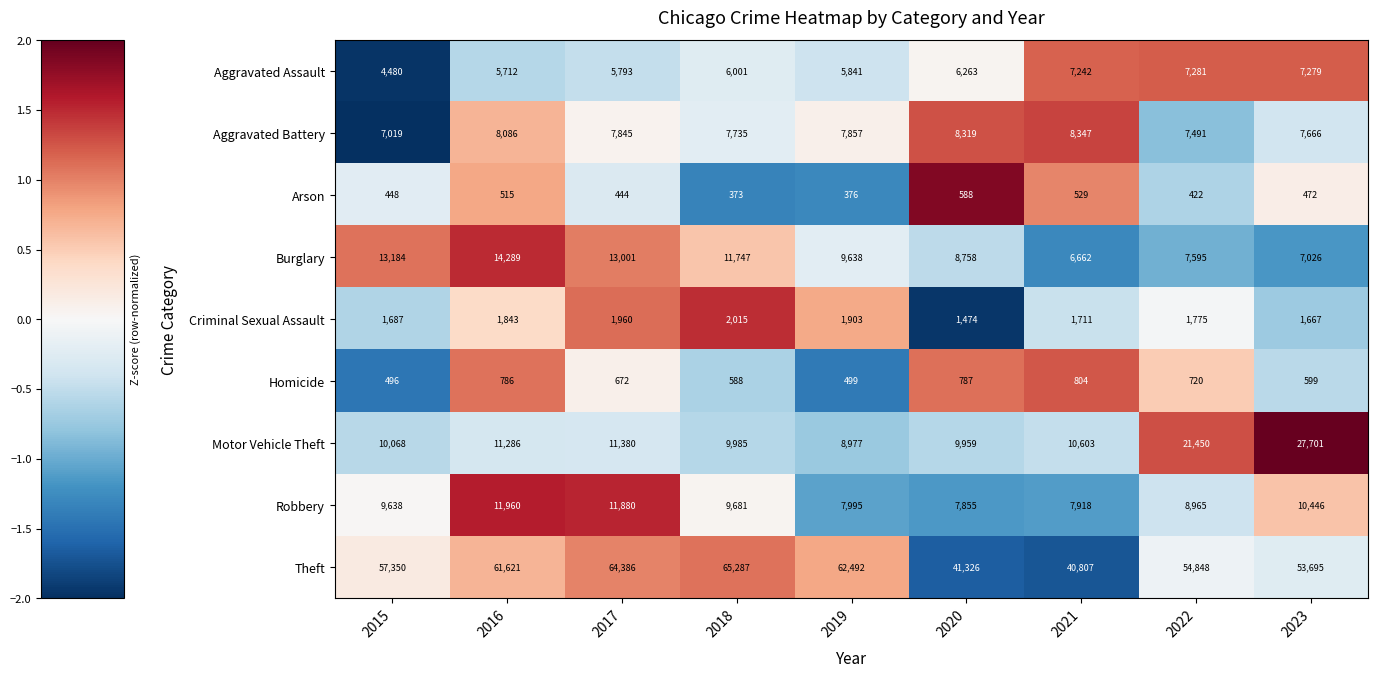

What value does the Robbery series have at 2020?

7855